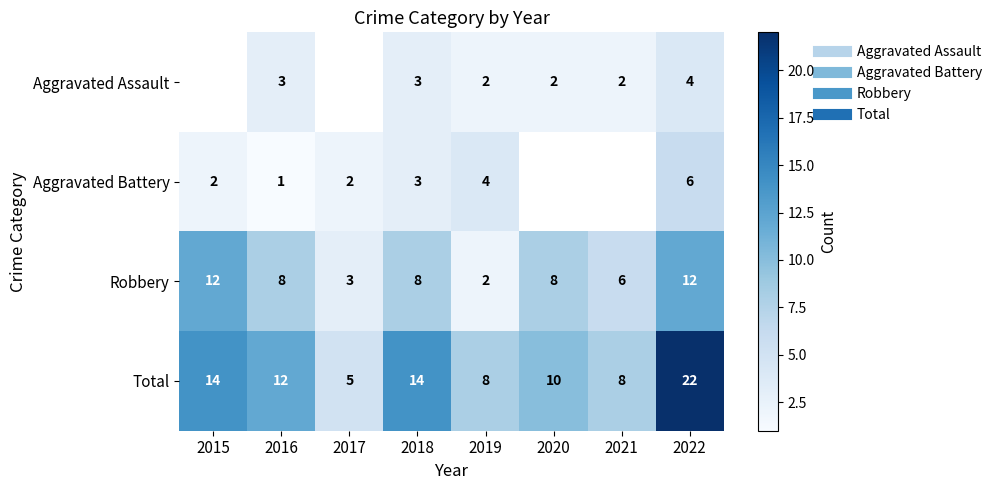

How many values in the Aggravated Battery series are below 4?

4